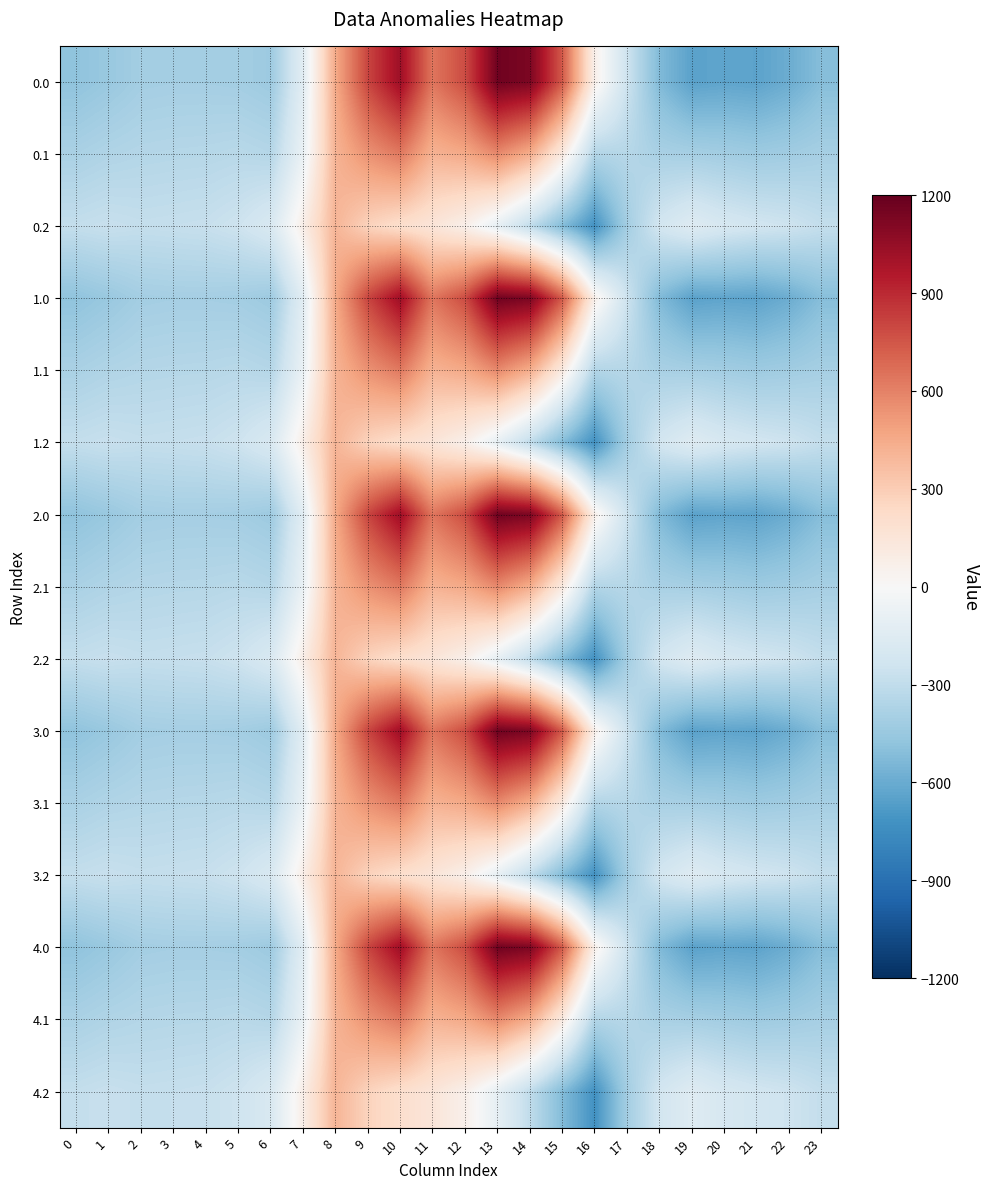

What is the total value across all series at 12?

6528.4